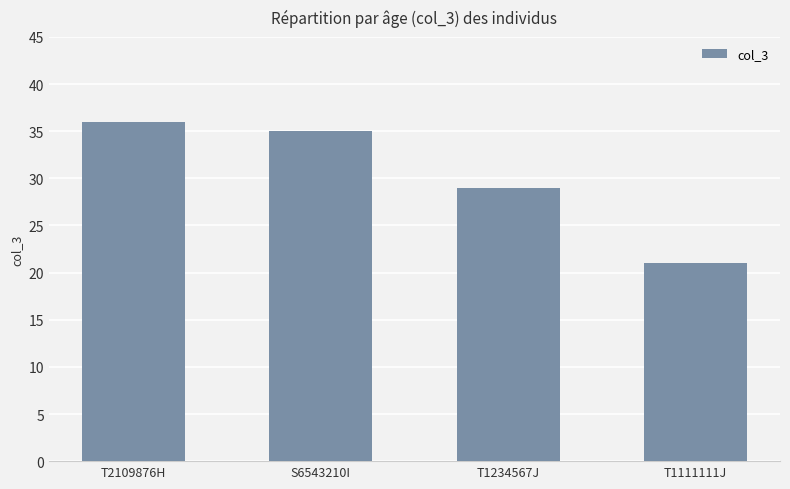

True or false: the data shows 43 at T1234567J.

False